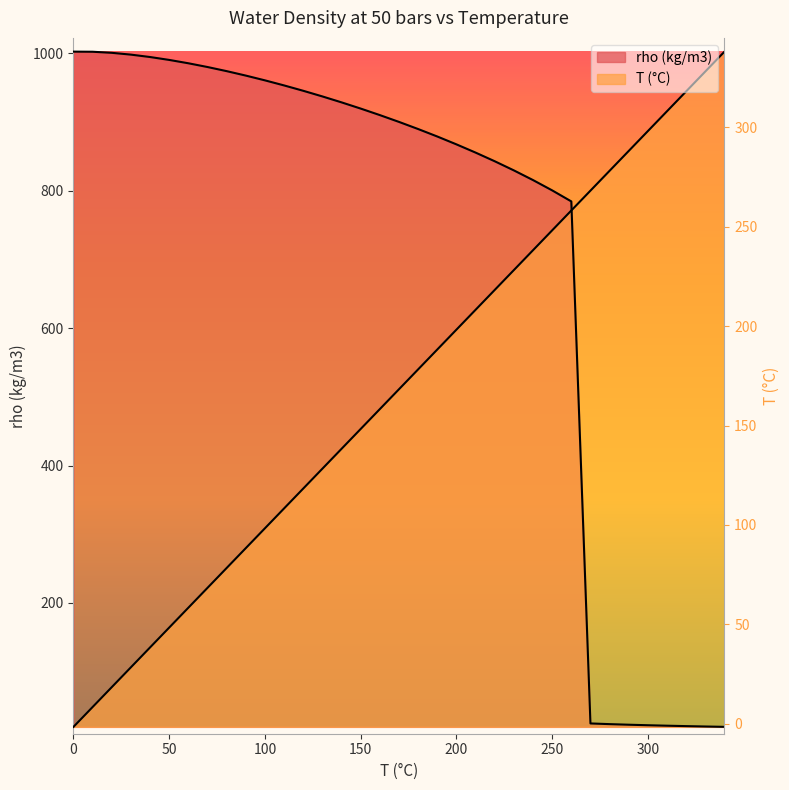

Rank the categories by rho (kg/m3) value from highest to lowest.

0, 10, 20, 30, 40, 50, 60, 70, 80, 90, 100, 110, 120, 130, 140, 150, 160, 170, 180, 190, 200, 210, 220, 230, 240, 250, 260, 270, 280, 290, 300, 310, 320, 330, 340